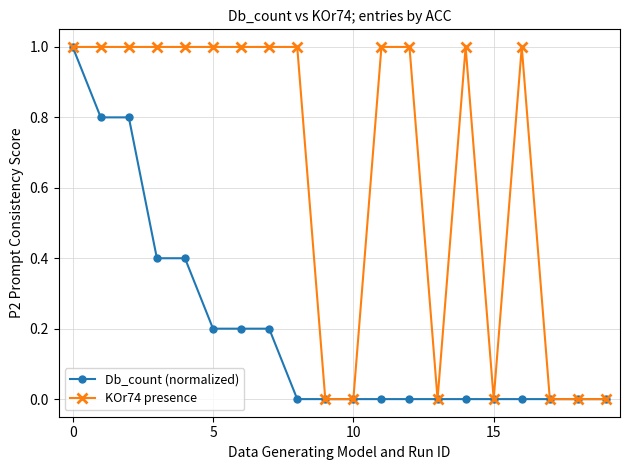

Which series has the largest total across all categories?

KOr74 presence